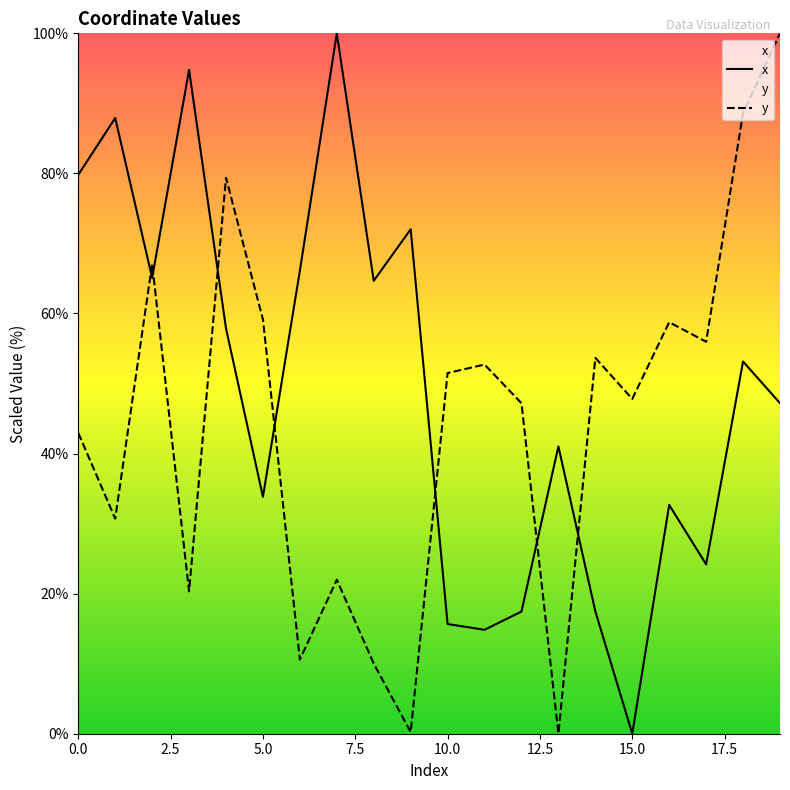

The value of x at 4 is 57.9. True or false?

True